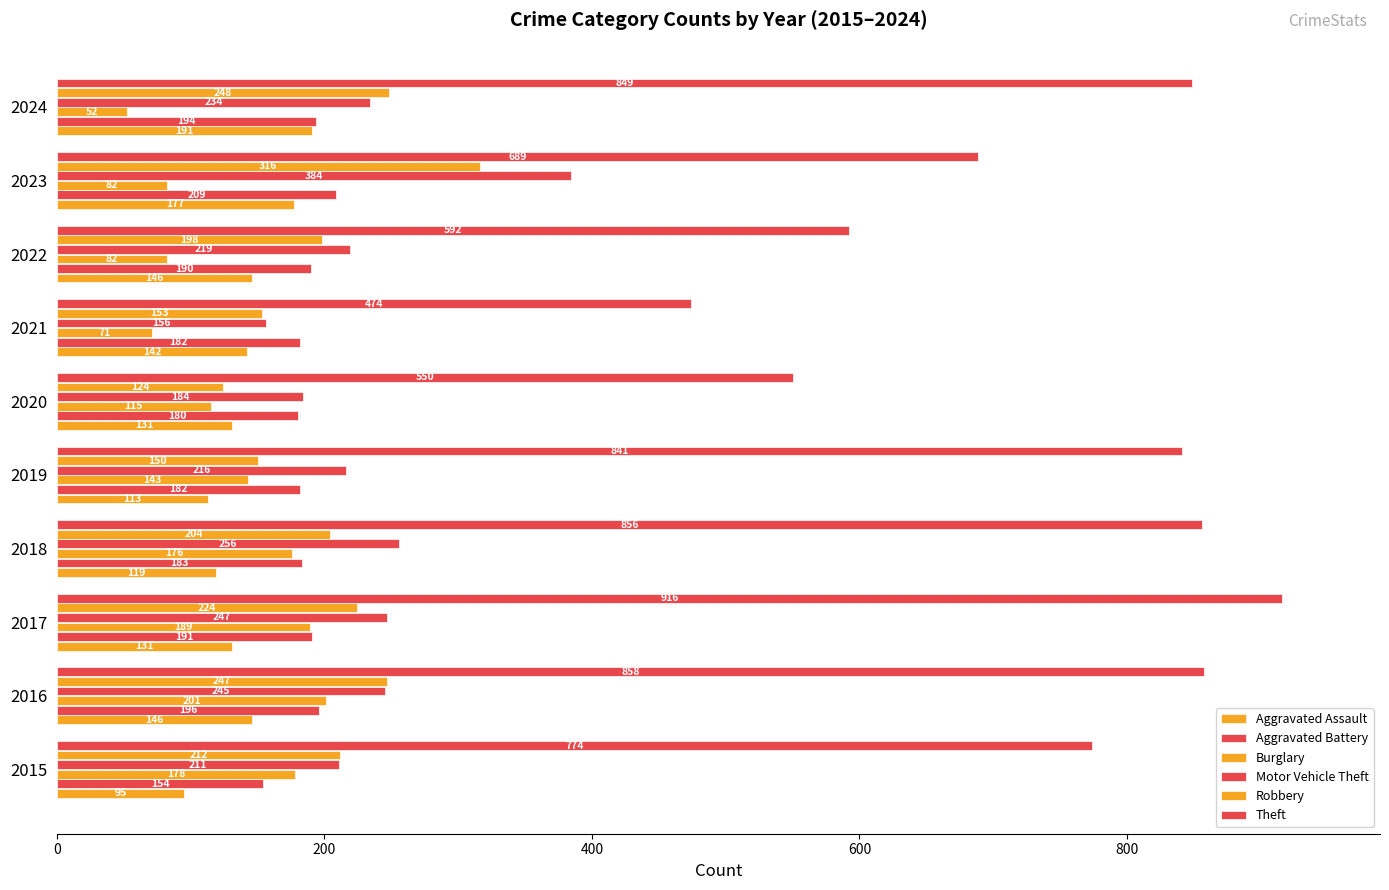

How many values in the Burglary series are below 143?

5